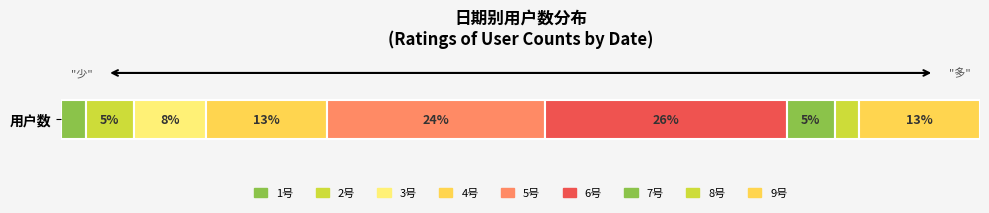

Are the bars horizontal?

Yes